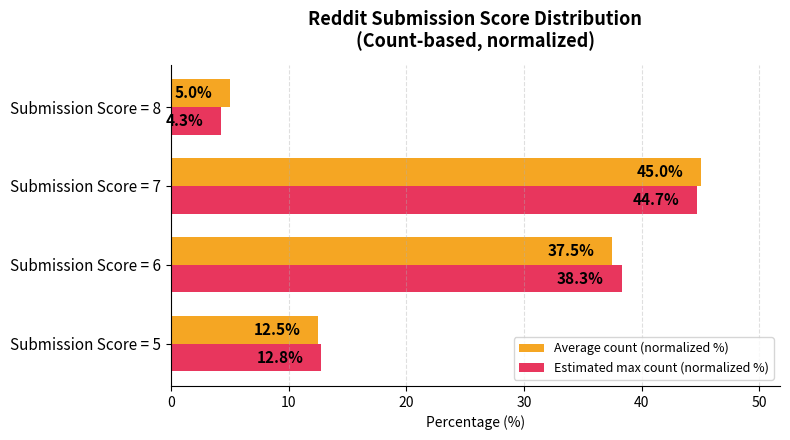

Rank the series at Submission Score = 6 from highest to lowest value.

Estimated max count (normalized %), Average count (normalized %)